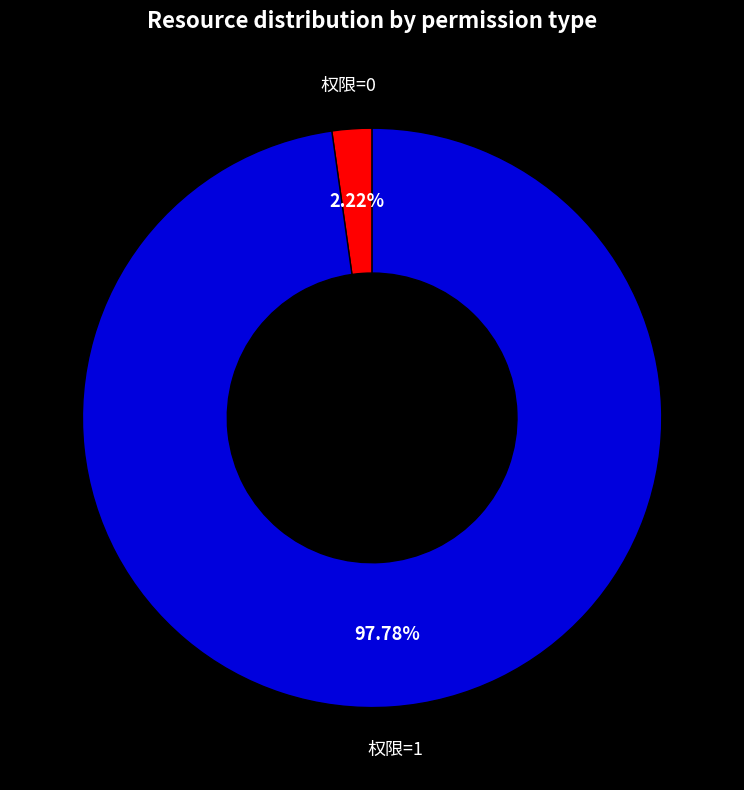

Is there any slice that represents more than half of the pie?

Yes